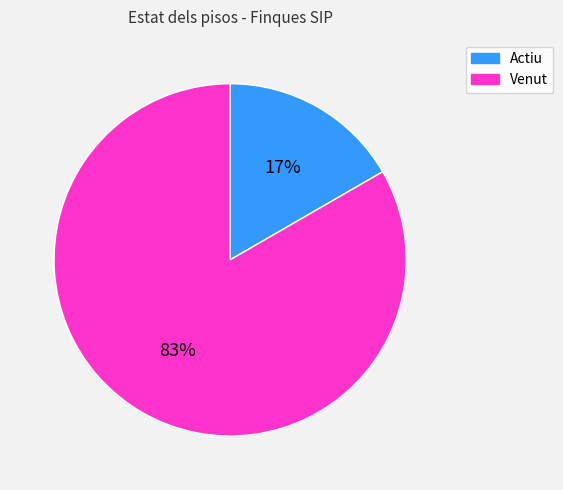

Rank the categories by value from lowest to highest.

Actiu, Venut